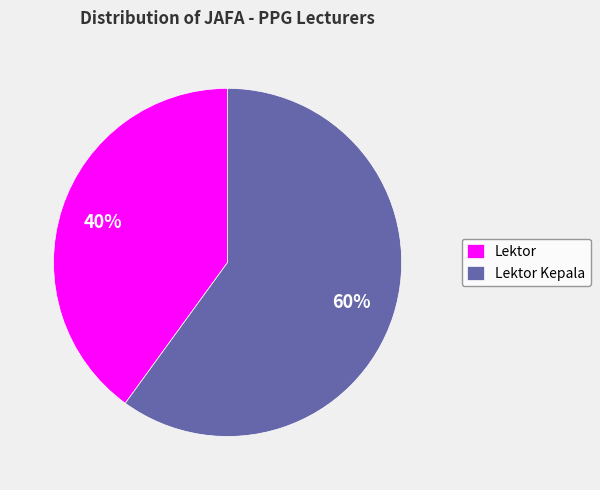

Is it true that Lektor Kepala is 60% of the pie?

True